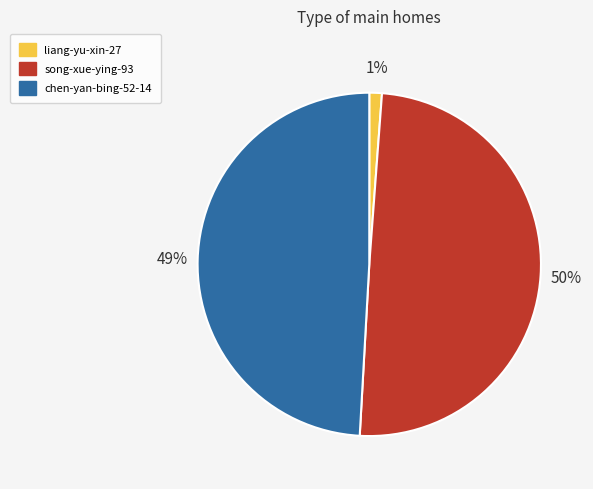

Count the number of slices in the pie.

3